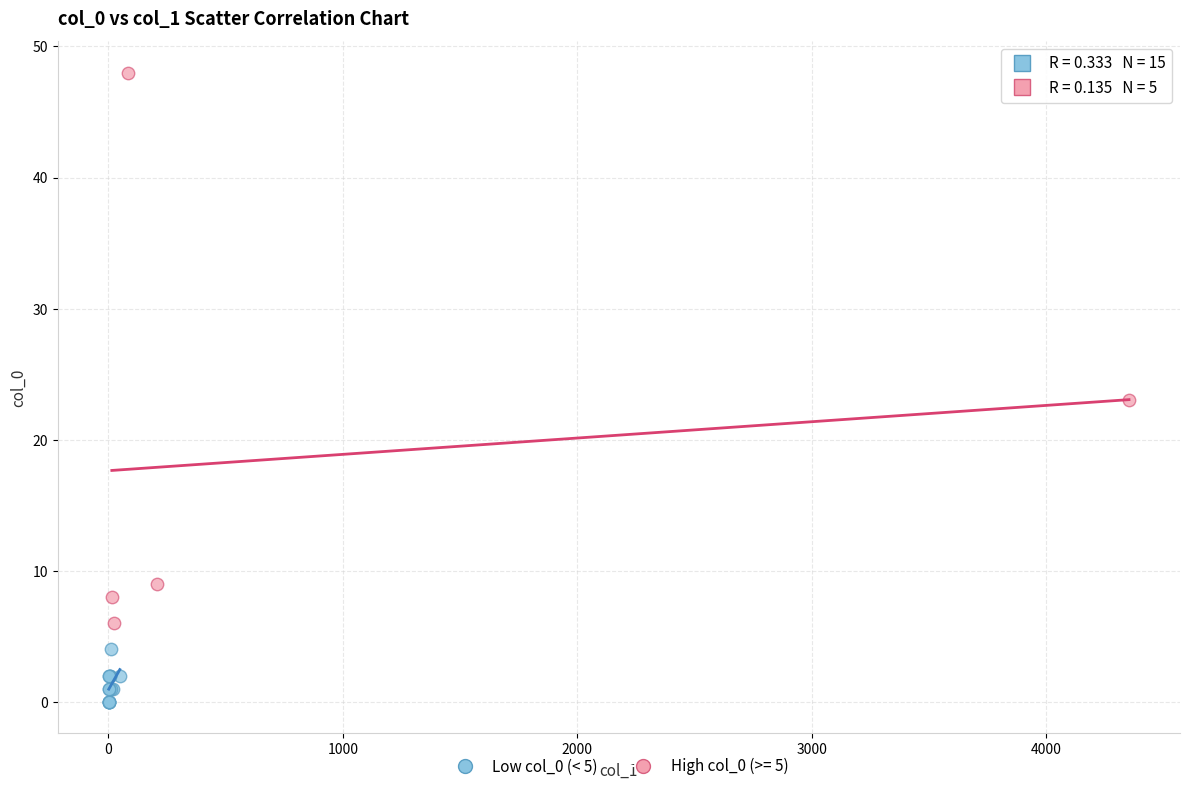

Which series contains the lowest Y value?

Low col_0 (< 5)